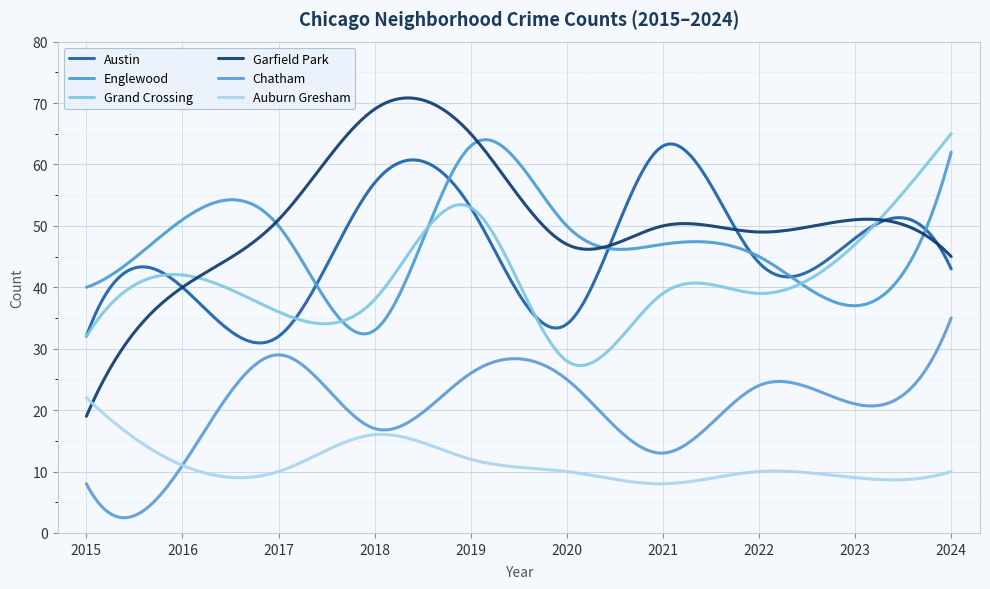

Reading left to right, transcribe all the data shown in this chart.

Austin: 32	40	32	57	53	34	63	44	48	43
Englewood: 40	51	50	33	63	50	47	45	37	62
Grand Crossing: 32	42	36	38	53	28	39	39	47	65
Garfield Park: 19	40	51	69	65	47	50	49	51	45
Chatham: 8	11	29	17	26	25	13	24	21	35
Auburn Gresham: 22	11	10	16	12	10	8	10	9	10